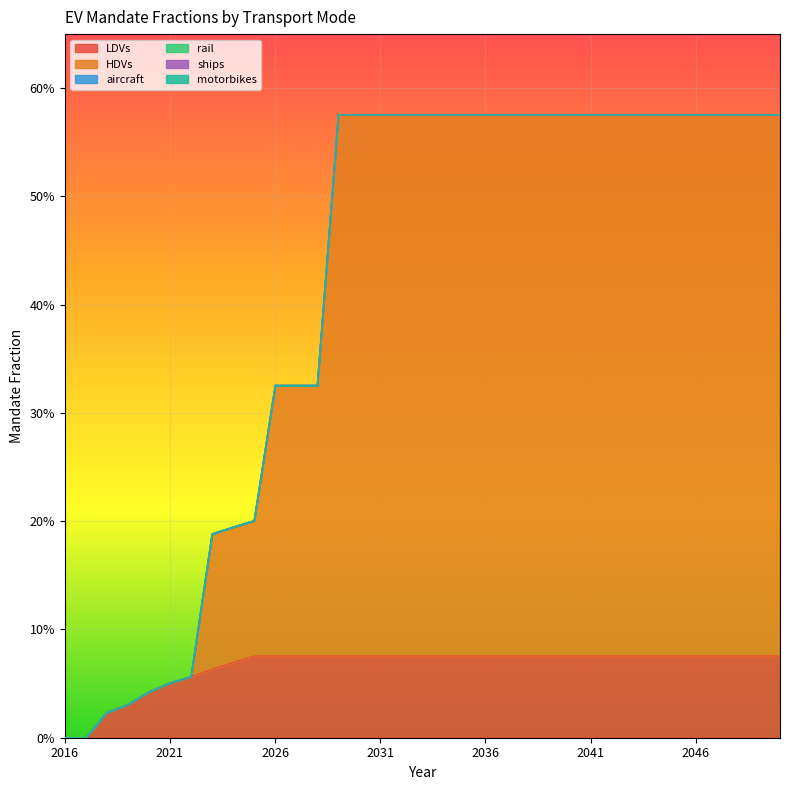

Is it true that LDVs equals 0.1 at 2031?

False